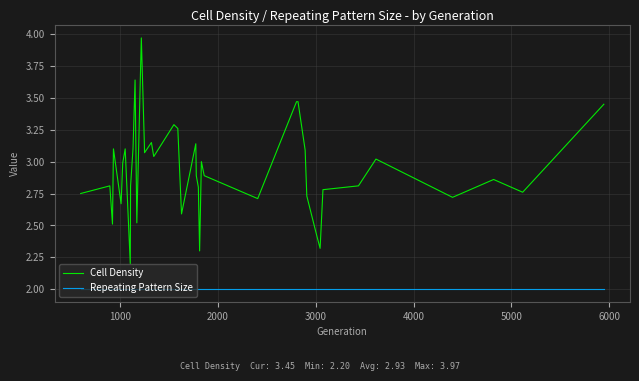

Which series has the largest range (max minus min)?

Cell Density